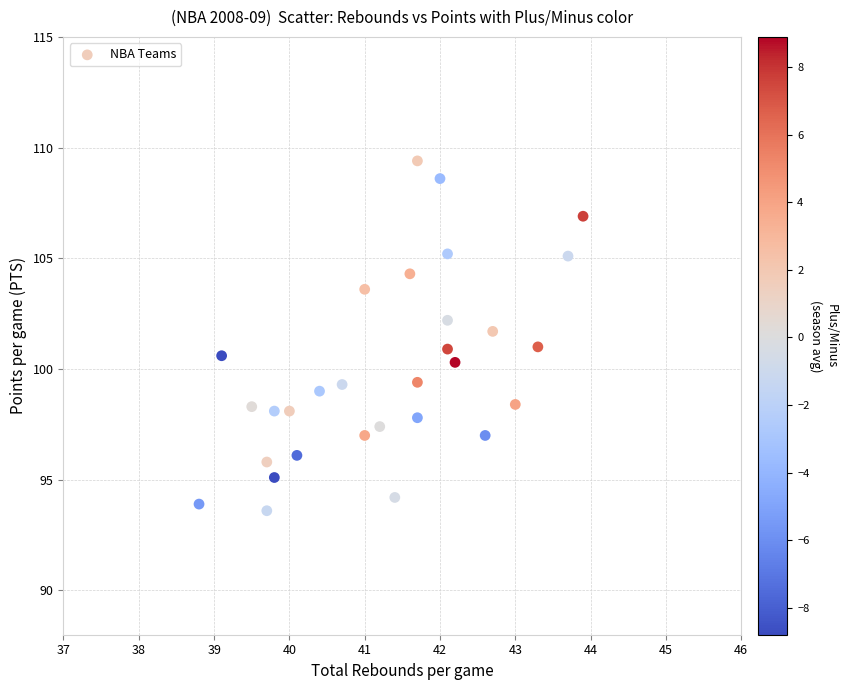

What is the range of X values (max minus min)?

5.1